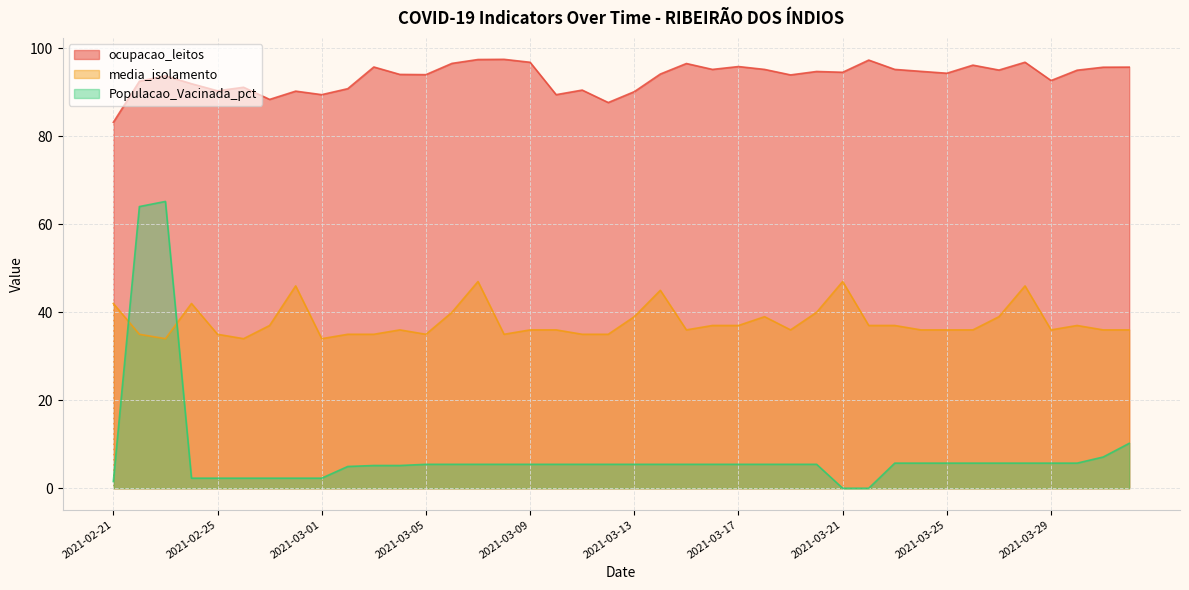

Where is ocupacao_leitos nearest to the value 90?

2021-03-13